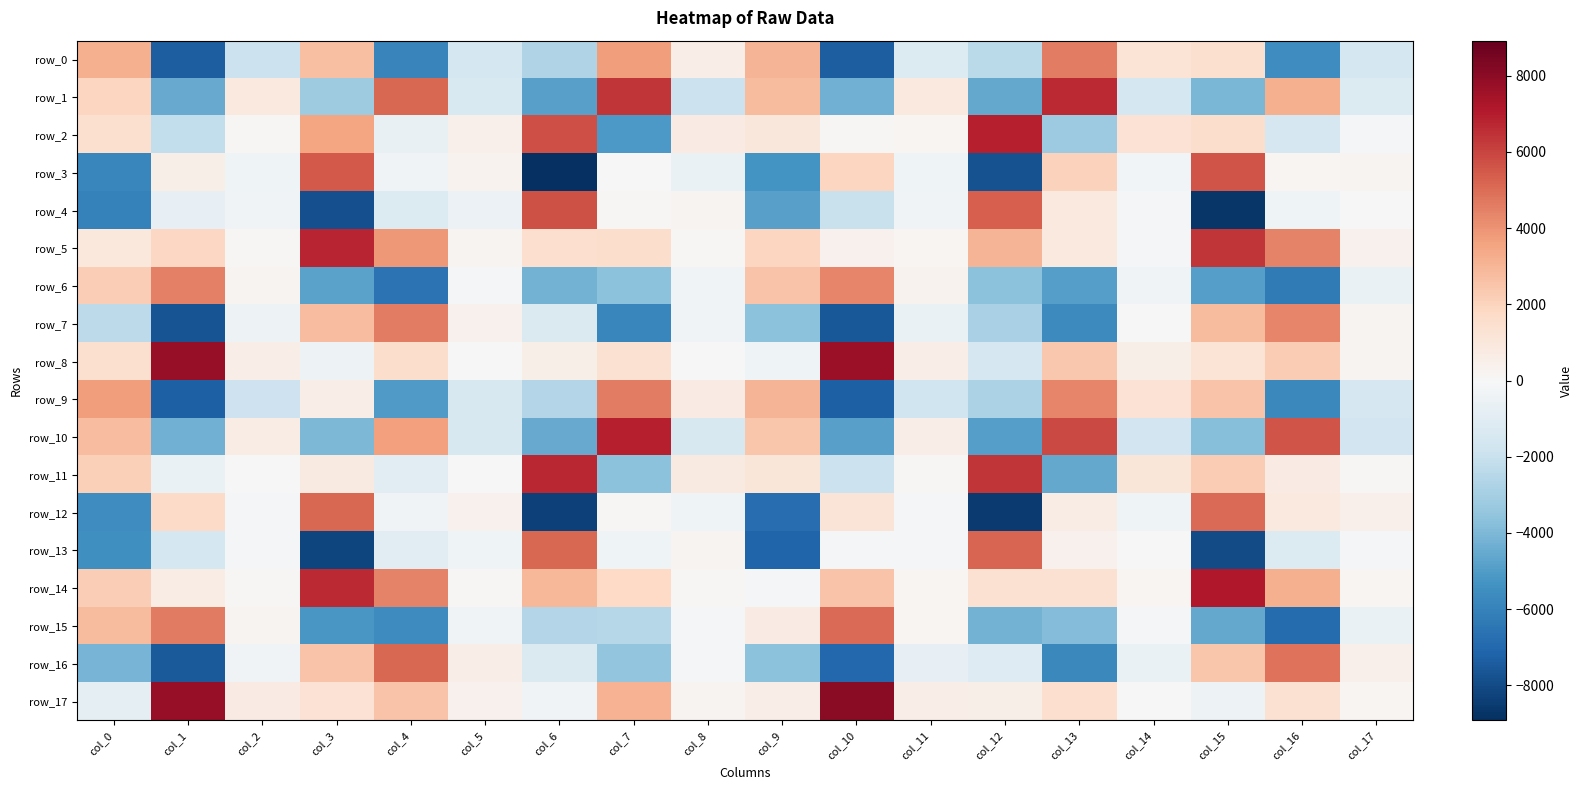

List the series in order of their peak value, lowest first.

row_6, row_9, row_7, row_0, row_15, row_16, row_12, row_13, row_3, row_4, row_1, row_11, row_5, row_2, row_10, row_14, row_8, row_17